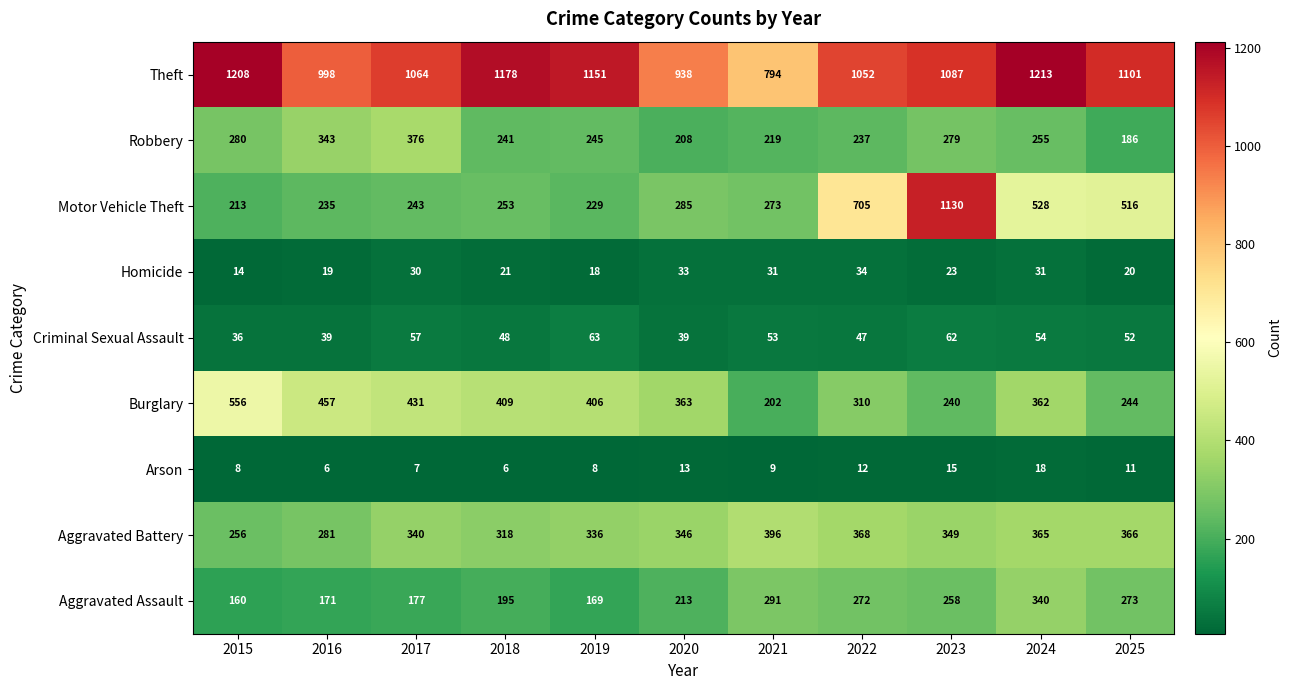

Which label corresponds to the largest value in the chart?

2024